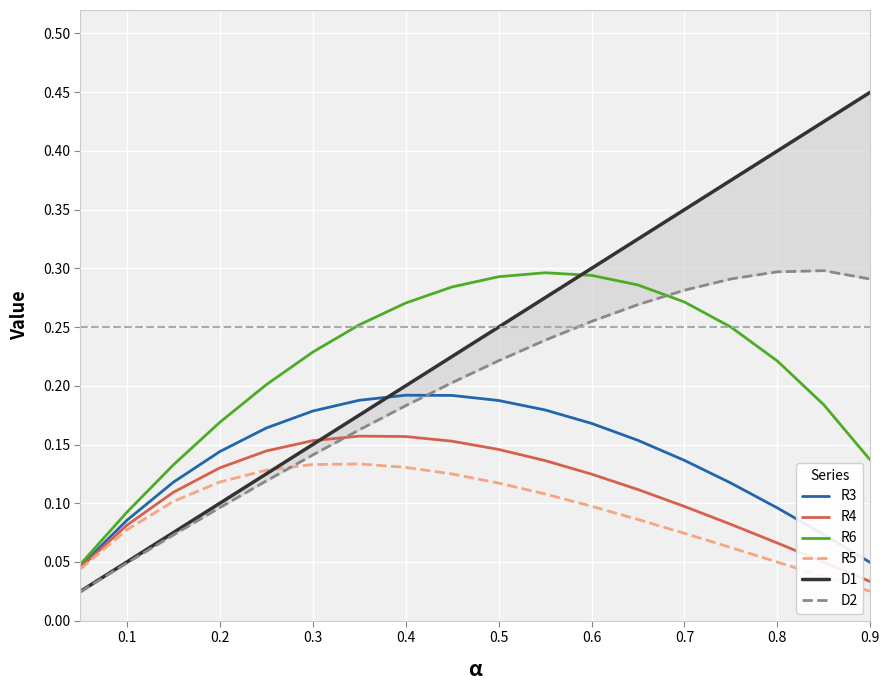

True or false: R6 has a value of 0.1 at 0.3.

False